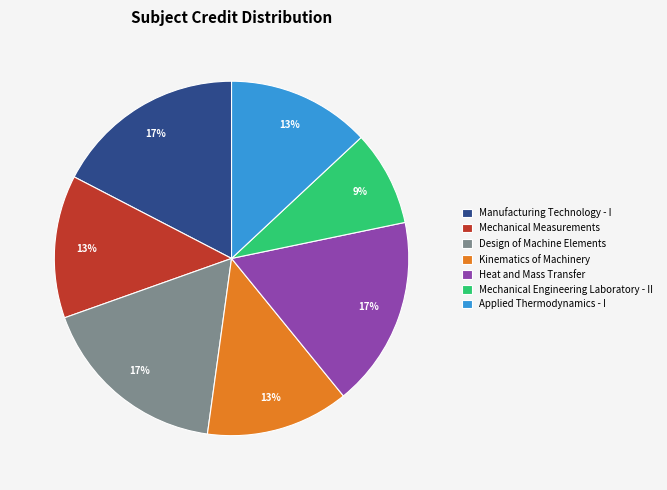

True or false: Heat and Mass Transfer accounts for 10% of the total.

False